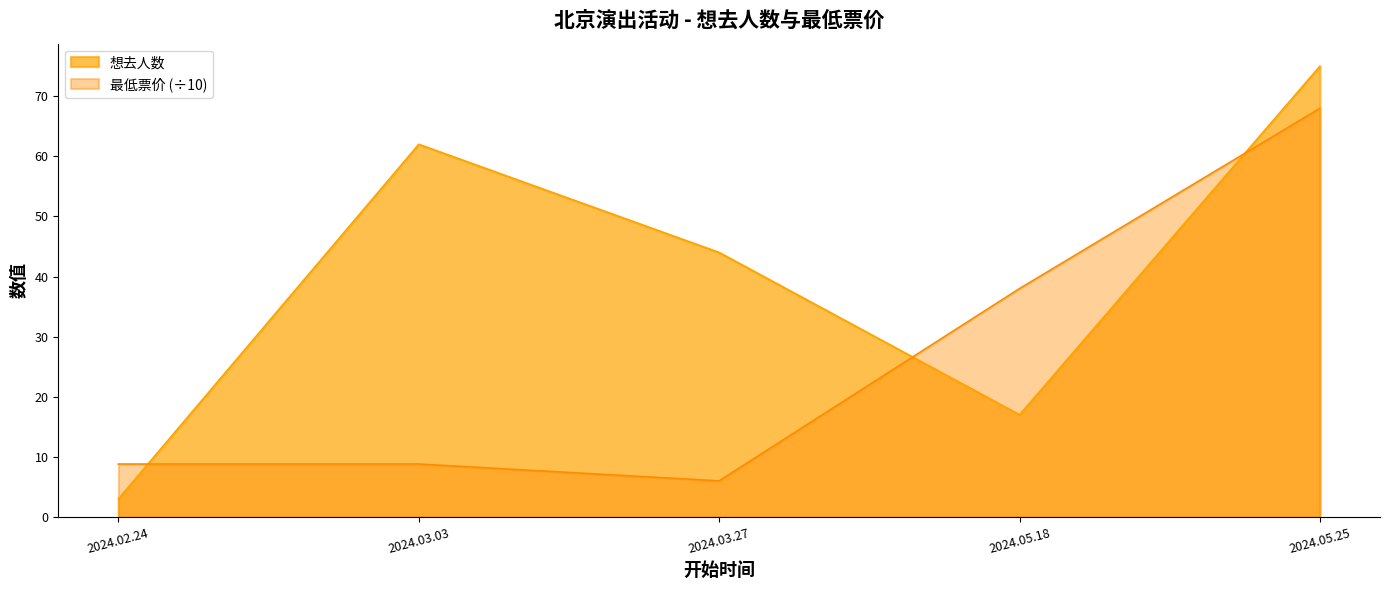

Which series has the widest spread of values?

想去人数